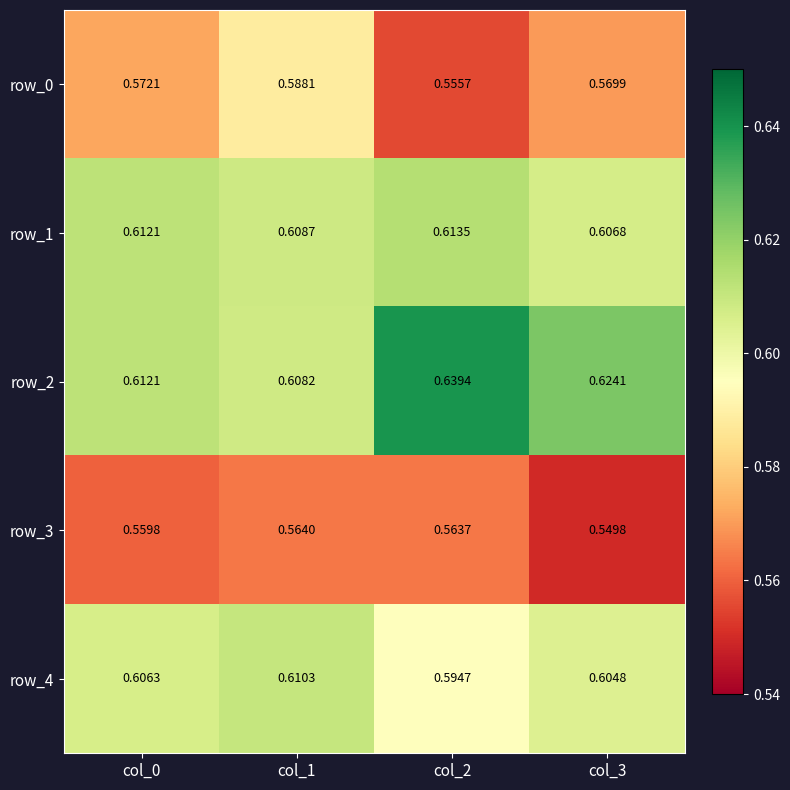

Is the value of row_2 at col_3 greater than the value of row_1 at col_2?

Yes